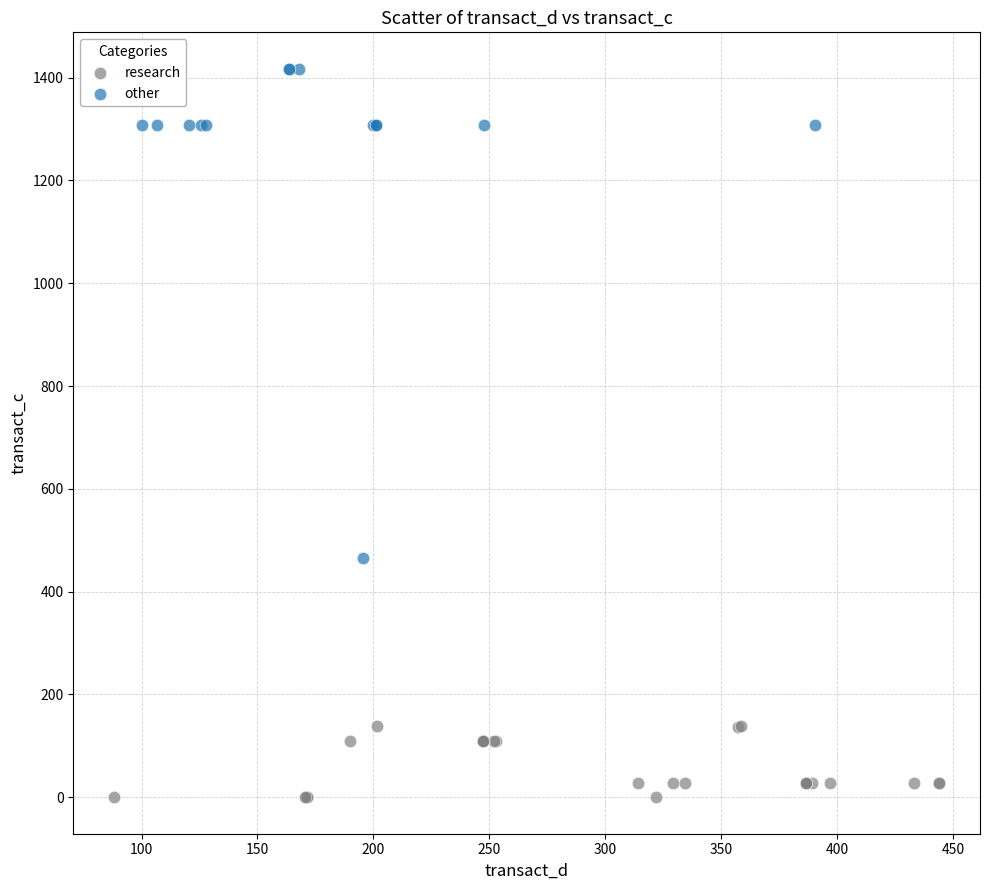

Which series contains the lowest Y value?

research